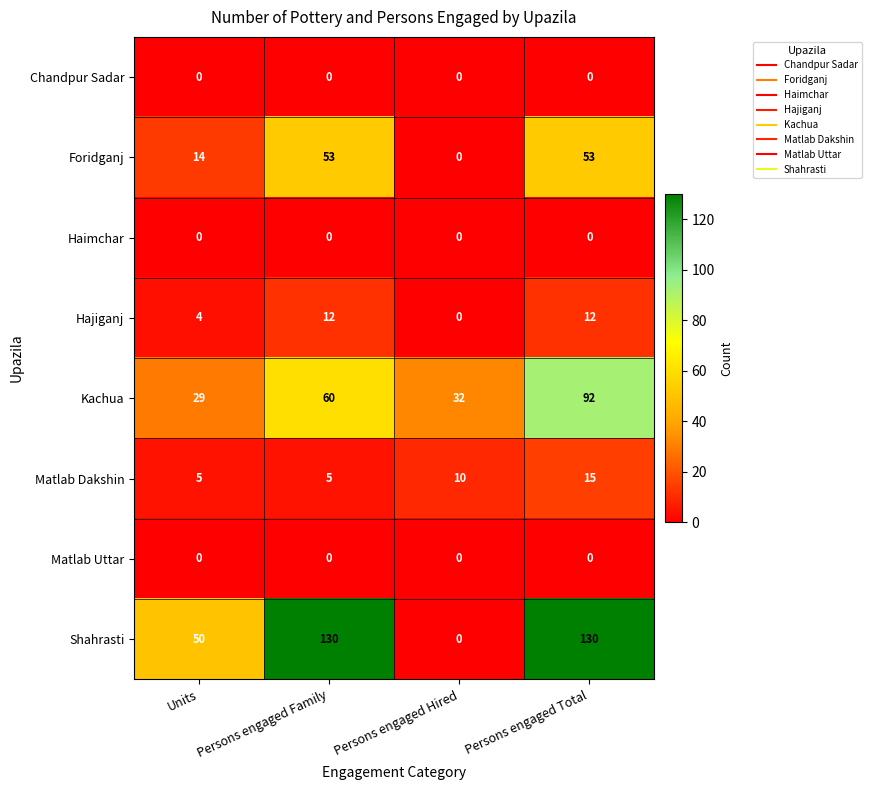

What is the maximum value for Foridganj?

53